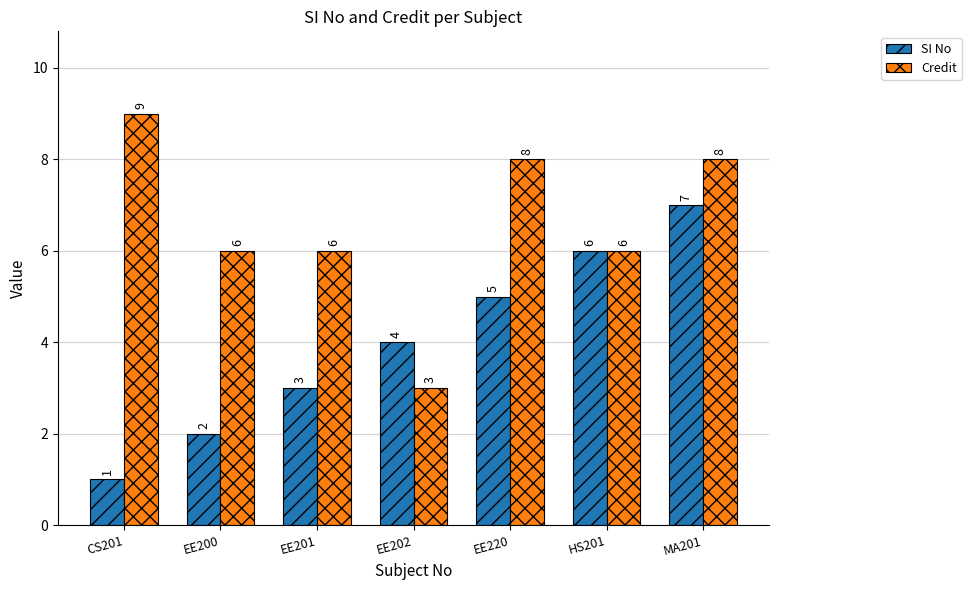

What is the sum of all Credit values?

46